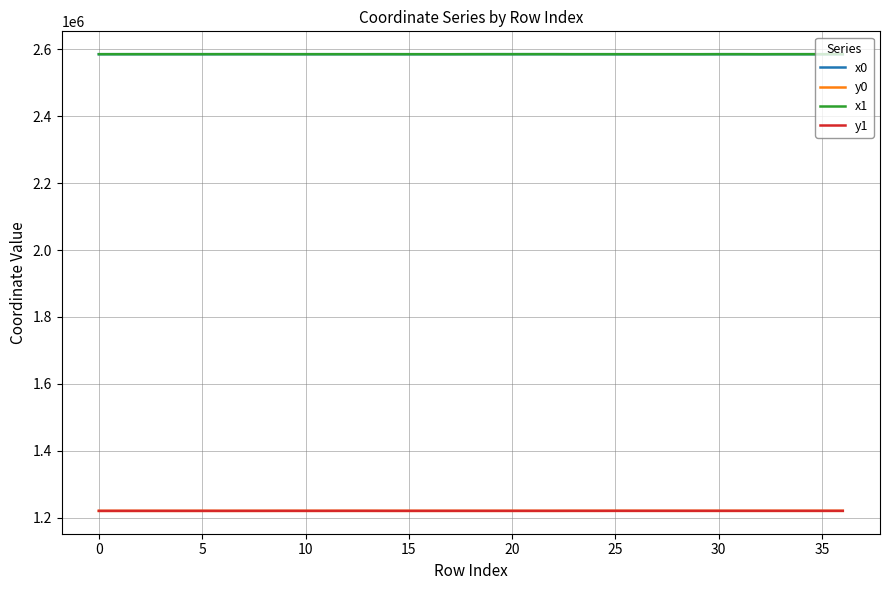

What is the minimum value for x0?

2585226.1